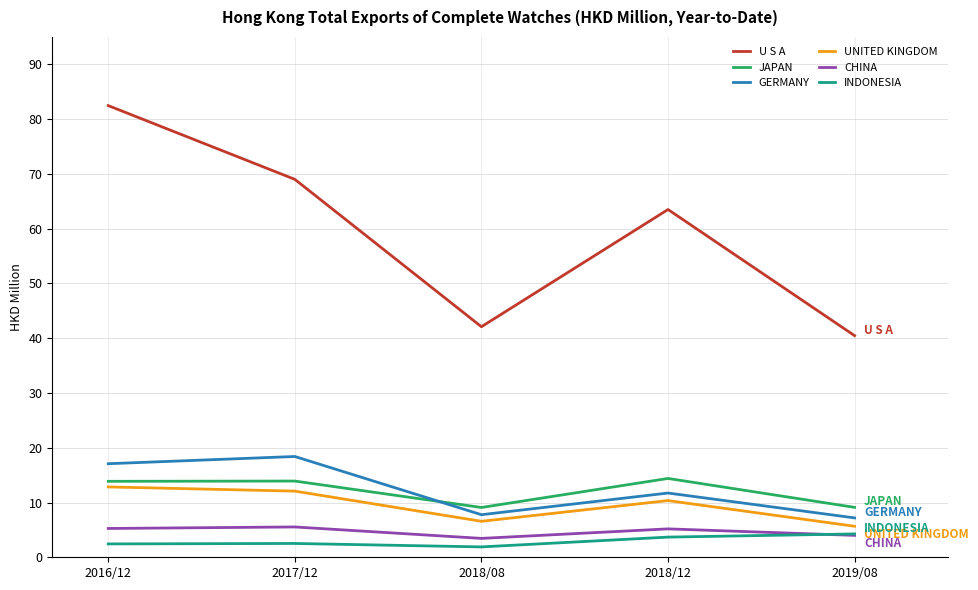

How many lines are shown in the chart?

6